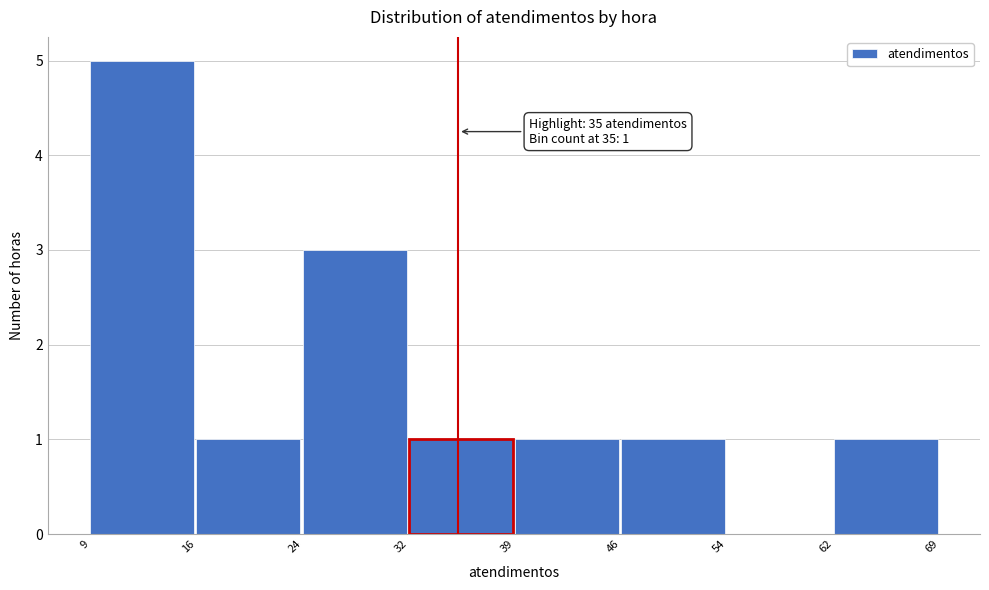

Which range on the x-axis has the tallest bar?

9 to 16